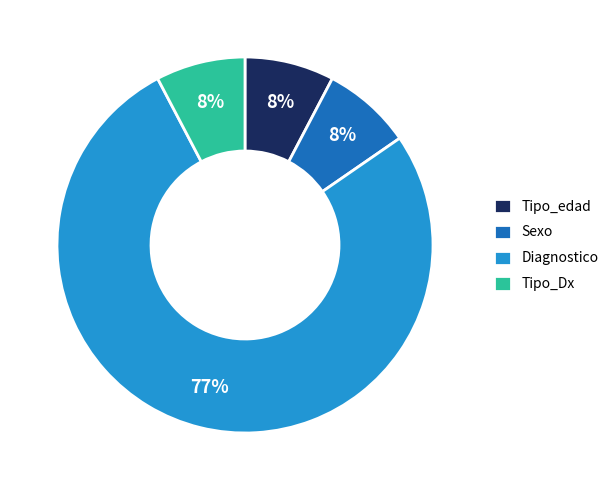

What is the largest slice in the pie chart?

Diagnostico